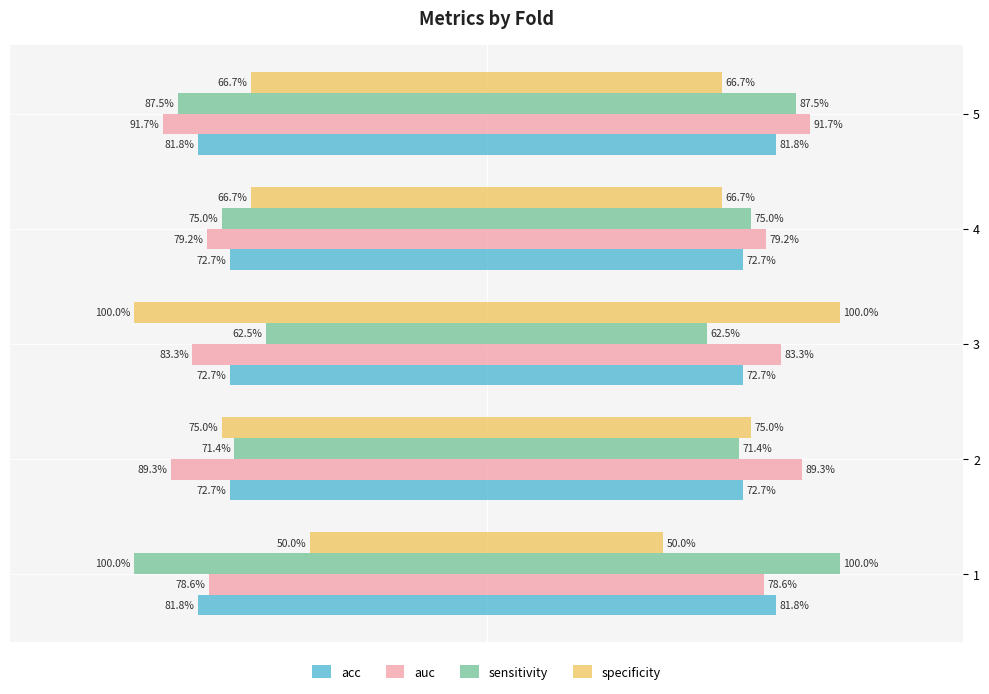

Between 1 and 2, which is larger?

2